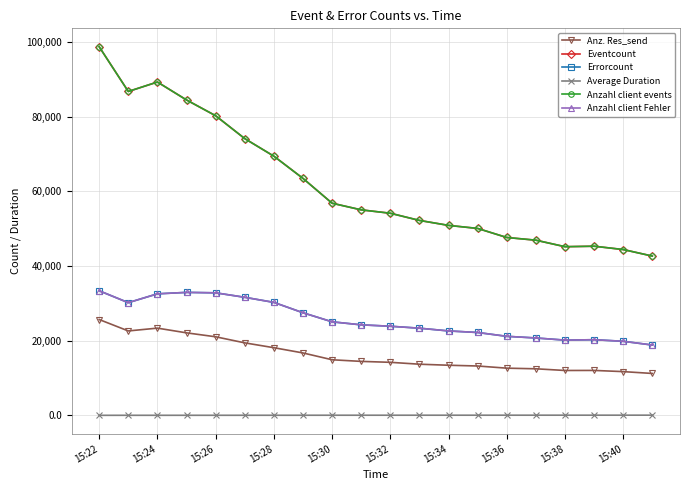

Does the chart have visible grid lines?

Yes